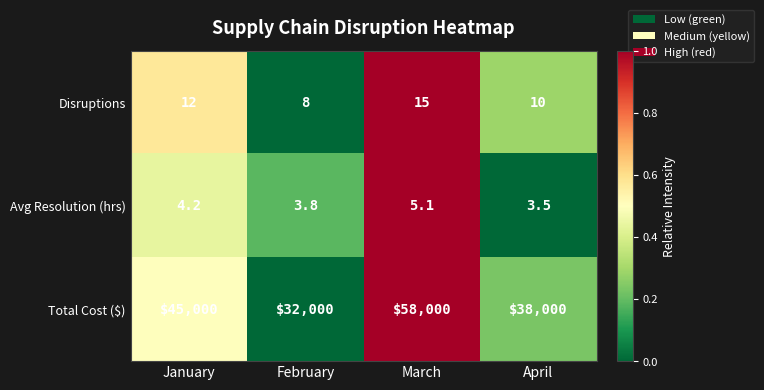

Which series has the largest total across all categories?

Total Cost ($)